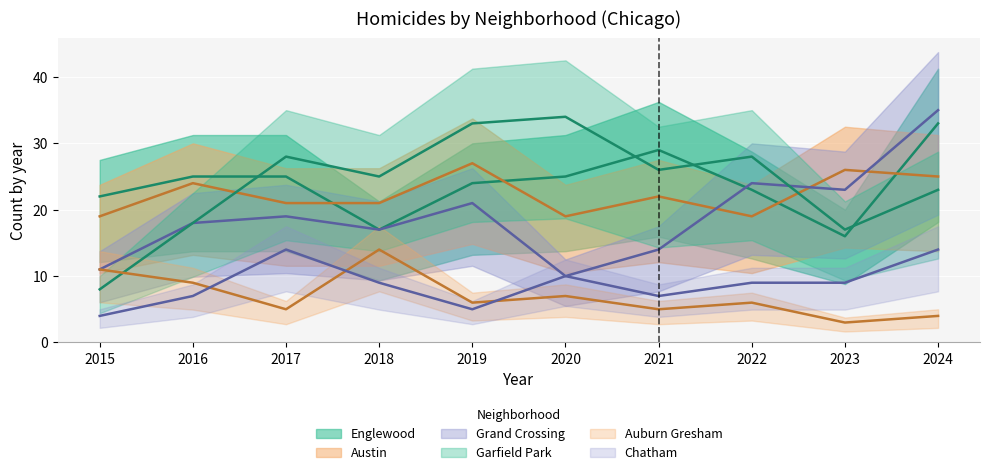

In Austin, how many points are higher than both neighbors (excluding endpoints)?

4